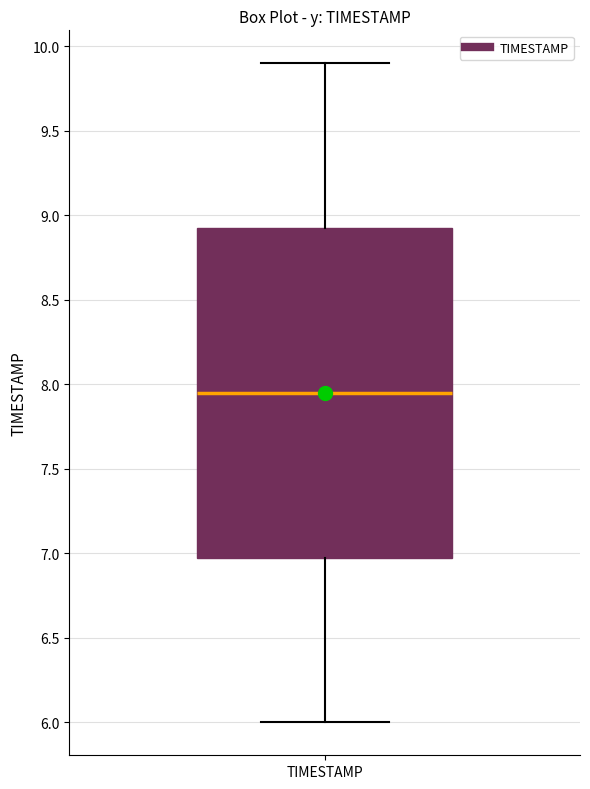

Read this box plot against the y-axis: the position of the median line, the range covered by the box, and the ends of both whiskers. The values are not printed on the chart, so give them approximately, as read against the axis.

median 7.95, box 7.00 to 8.95, whiskers 6.00 to 9.90